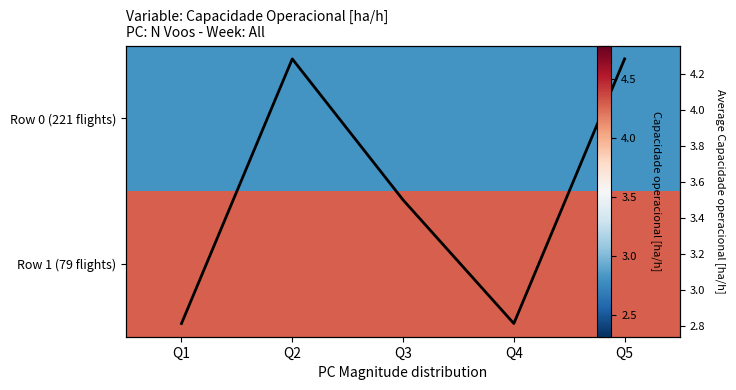

True or false: Row 1 (79 flights) has a value of 0.9 at Q5.

False